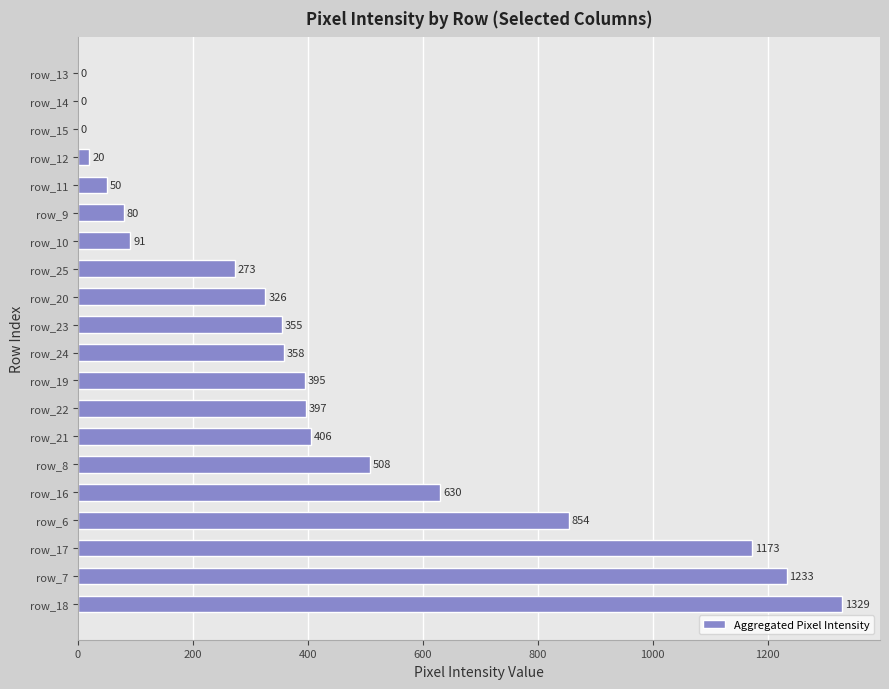

Where is the data nearest to the value 664?

row_16